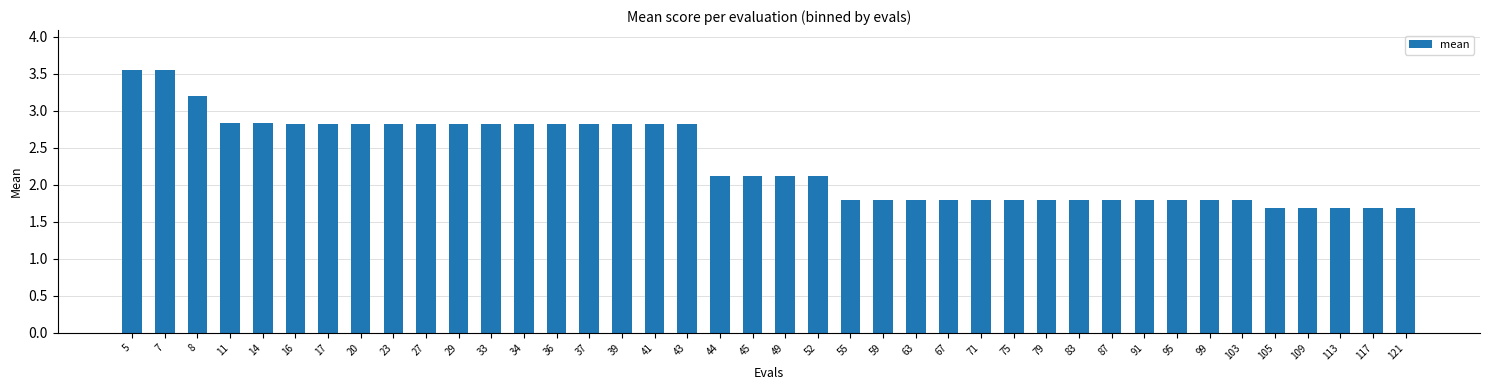

How many data points are less than 2?

18